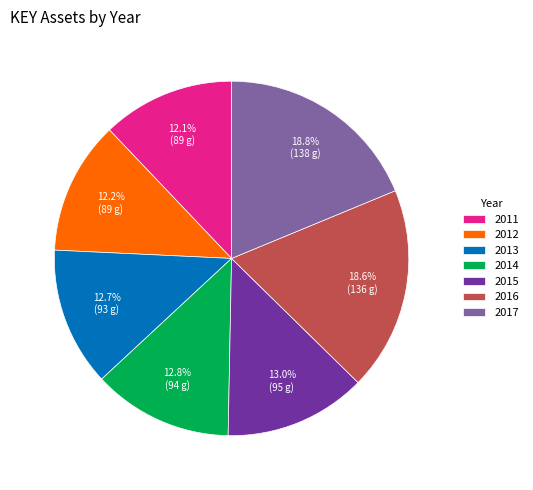

What is the total percentage of 2013 and 2014?

25.4%